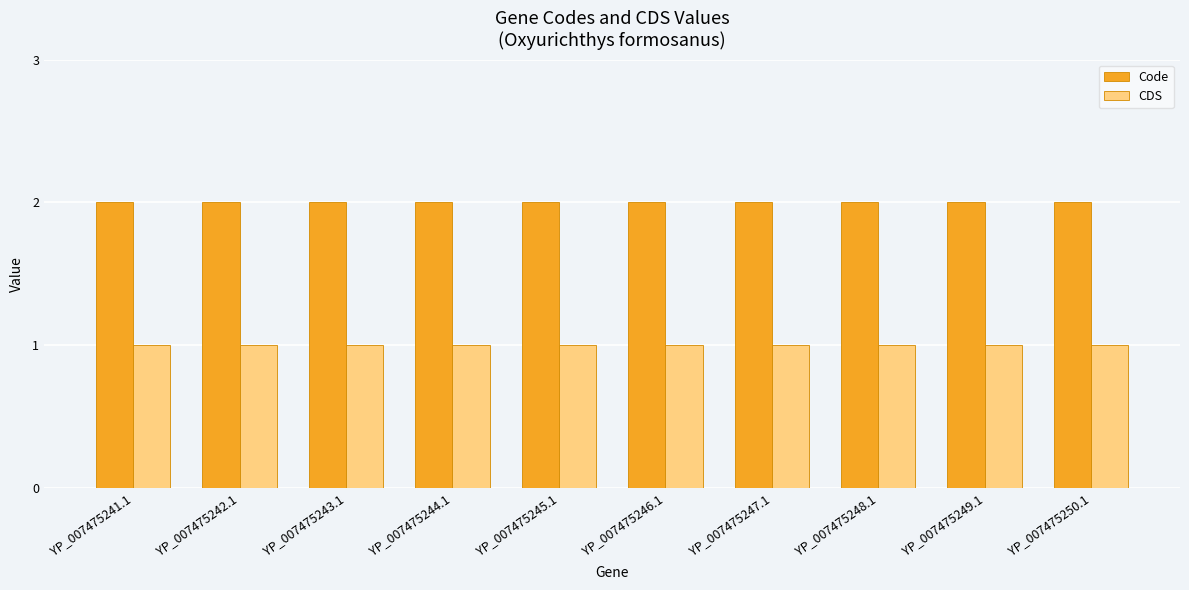

Which series has the largest total across all categories?

Code